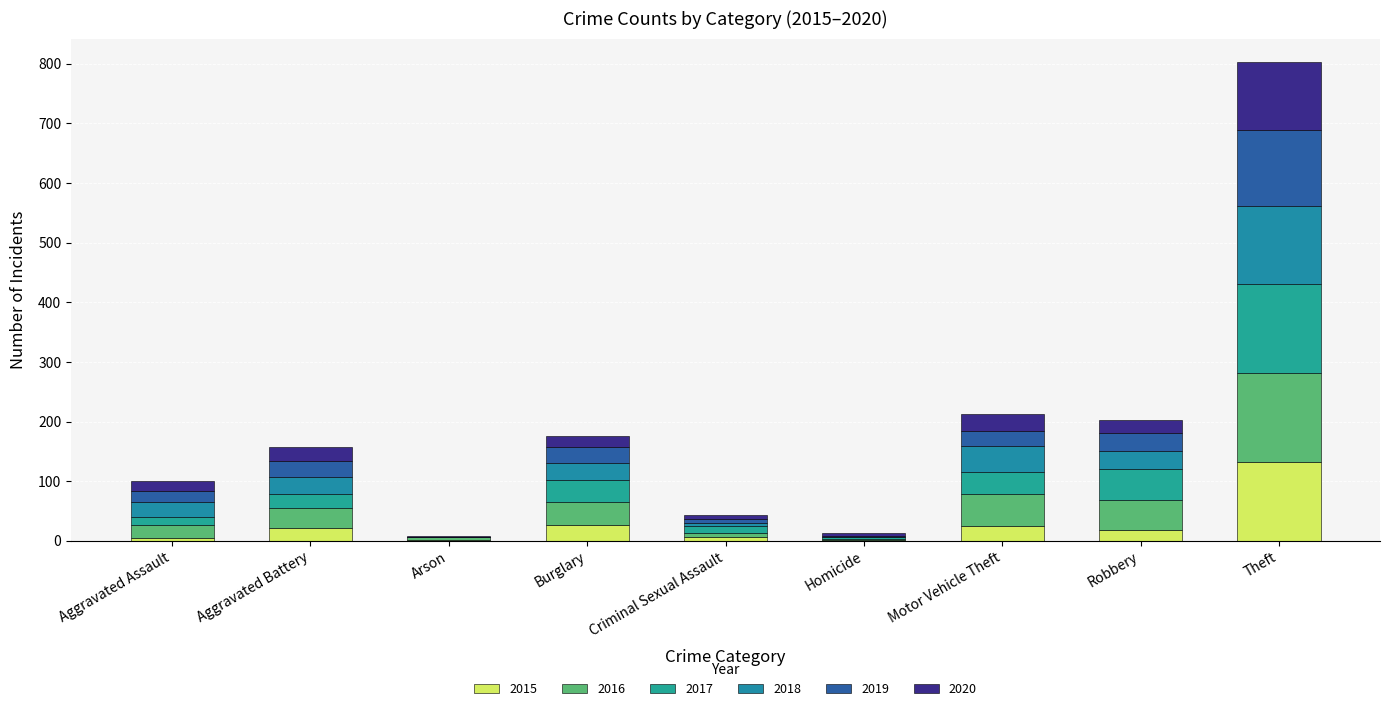

What is the label of the 8th bar from the right?

Aggravated Battery